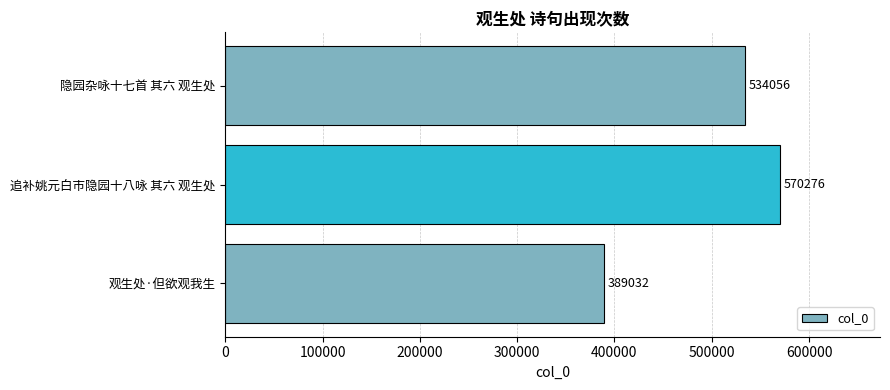

Is it true that the value at 隐园杂咏十七首 其六 观生处 is 178015?

False